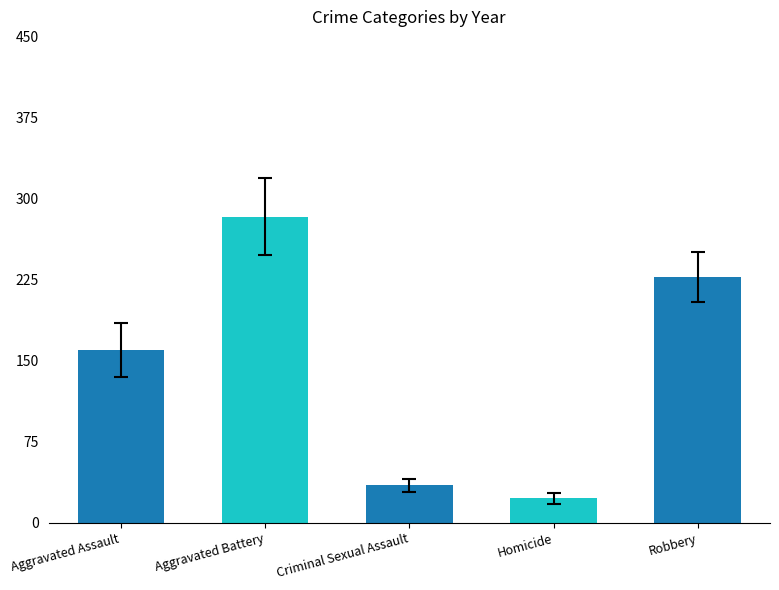

What is the sum of the values at Aggravated Battery and Robbery?

510.8